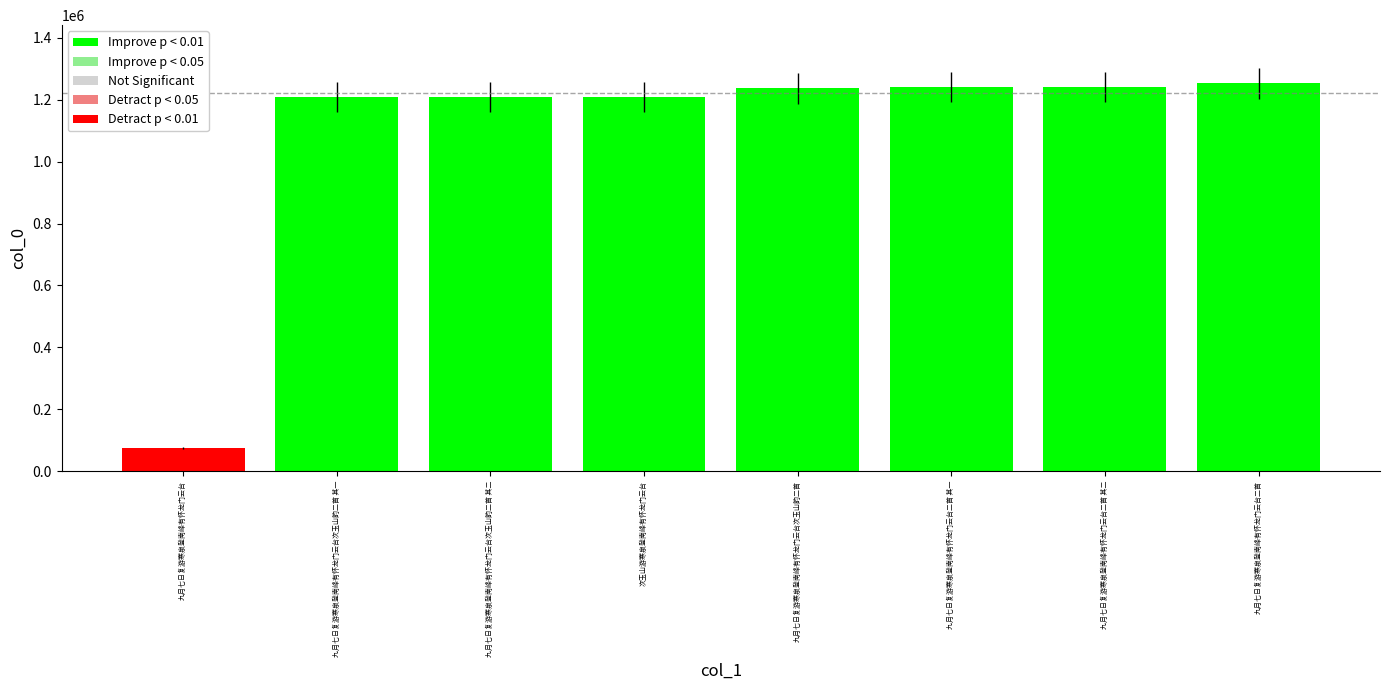

How many data points are less than 1236292?

4